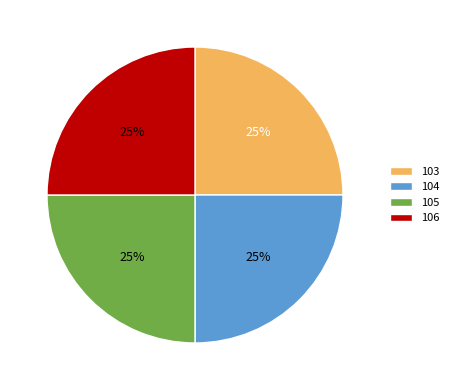

Does 104 represent more than half of the total?

No